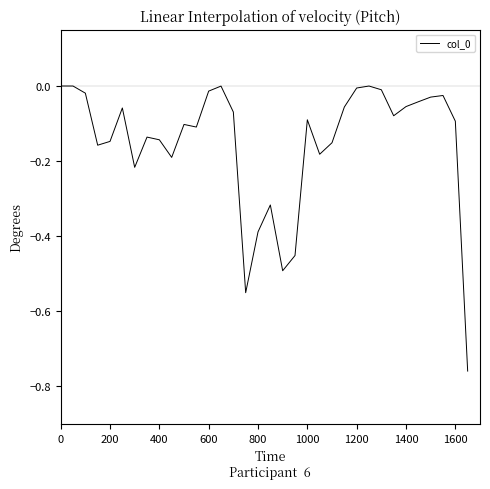

What is the difference between the maximum and minimum values?

0.8